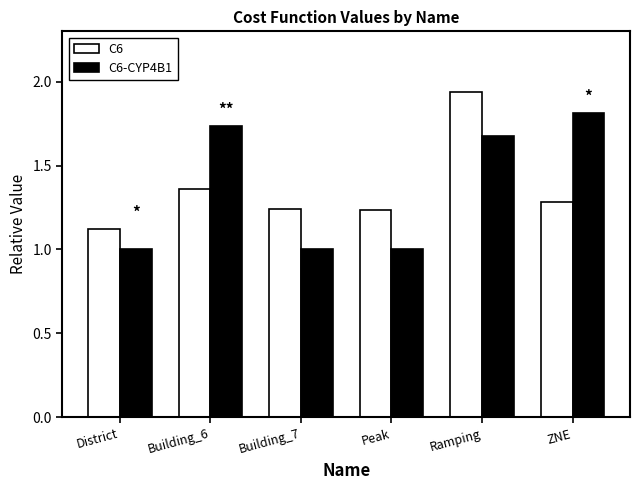

Is the value of C6 at District greater than the value of C6-CYP4B1 at District?

Yes